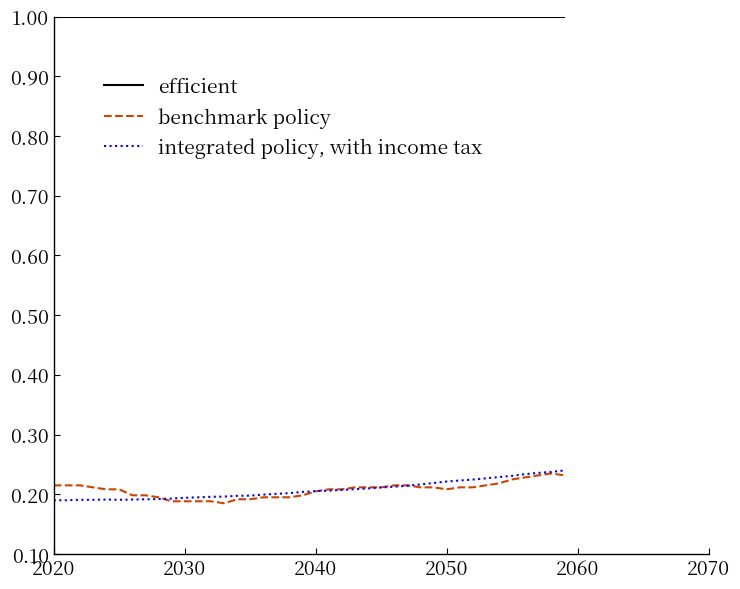

What is the maximum value for efficient?

1.0